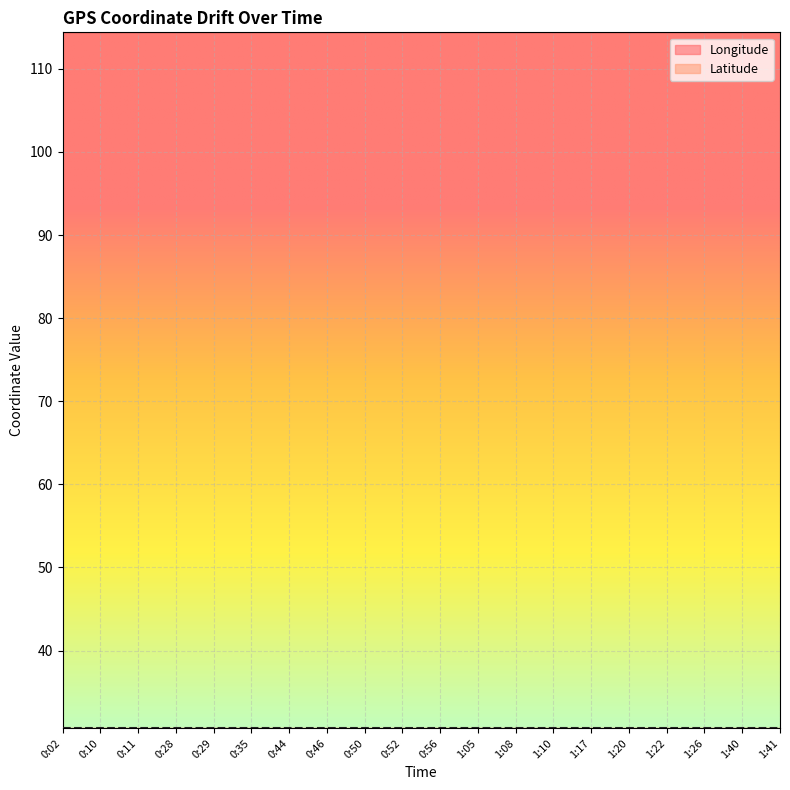

Rank the categories by Latitude value from highest to lowest.

0:02, 0:10, 0:29, 0:44, 0:35, 0:28, 0:11, 0:50, 1:05, 0:46, 0:52, 0:56, 1:08, 1:10, 1:17, 1:22, 1:20, 1:26, 1:40, 1:41